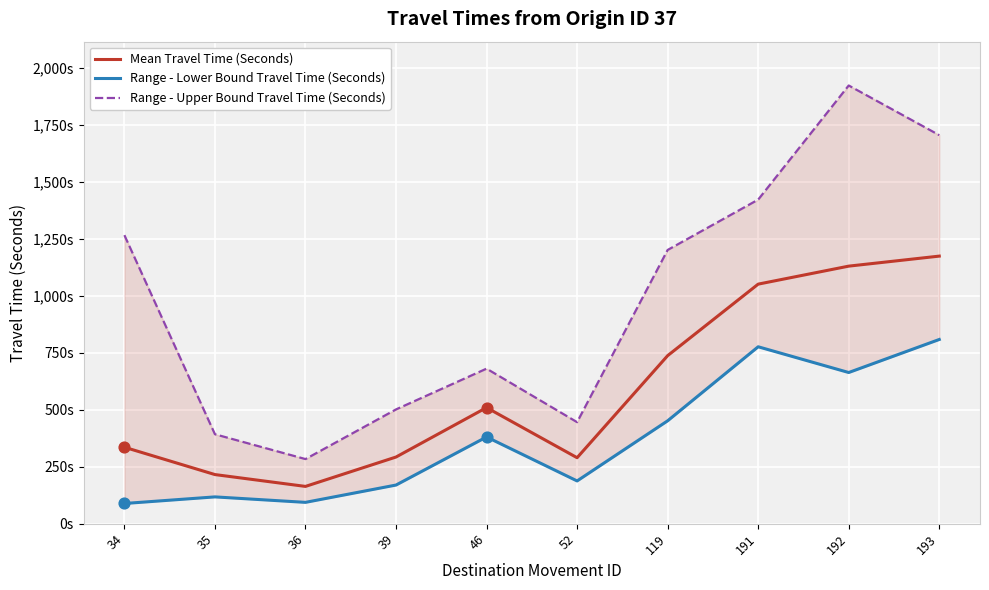

Which series has the largest total across all categories?

Range - Upper Bound Travel Time (Seconds)